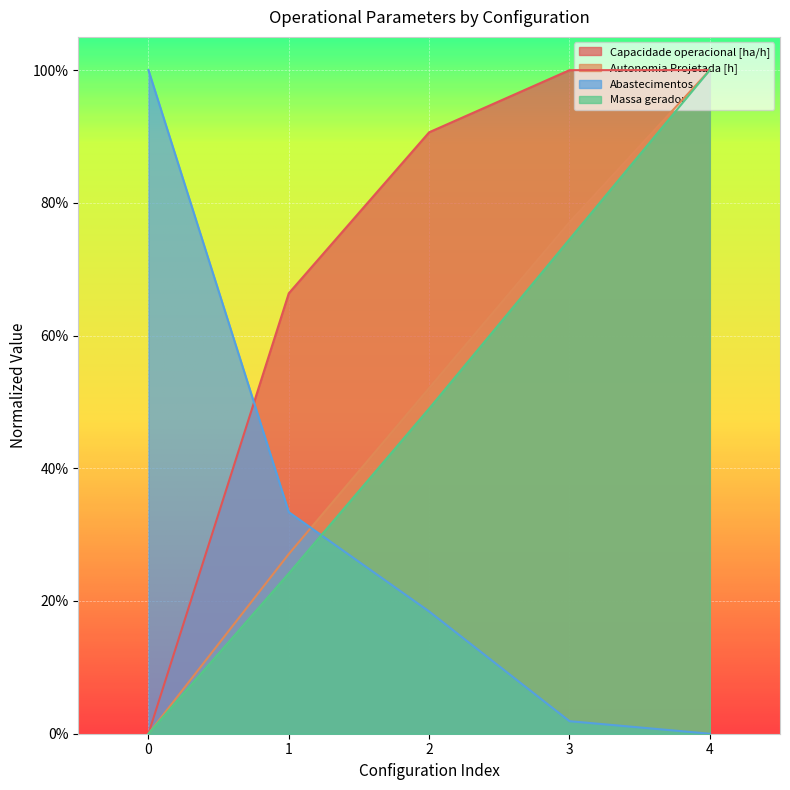

How many positive values does the Abastecimentos series have?

4